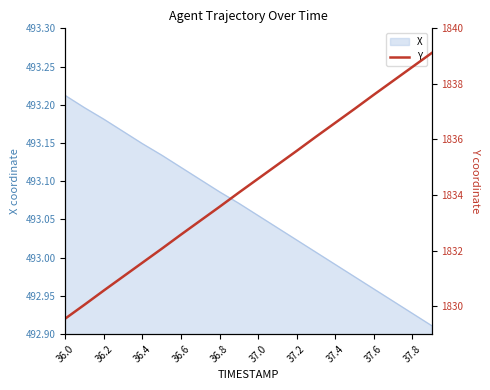

What is the smallest value displayed?

1829.6